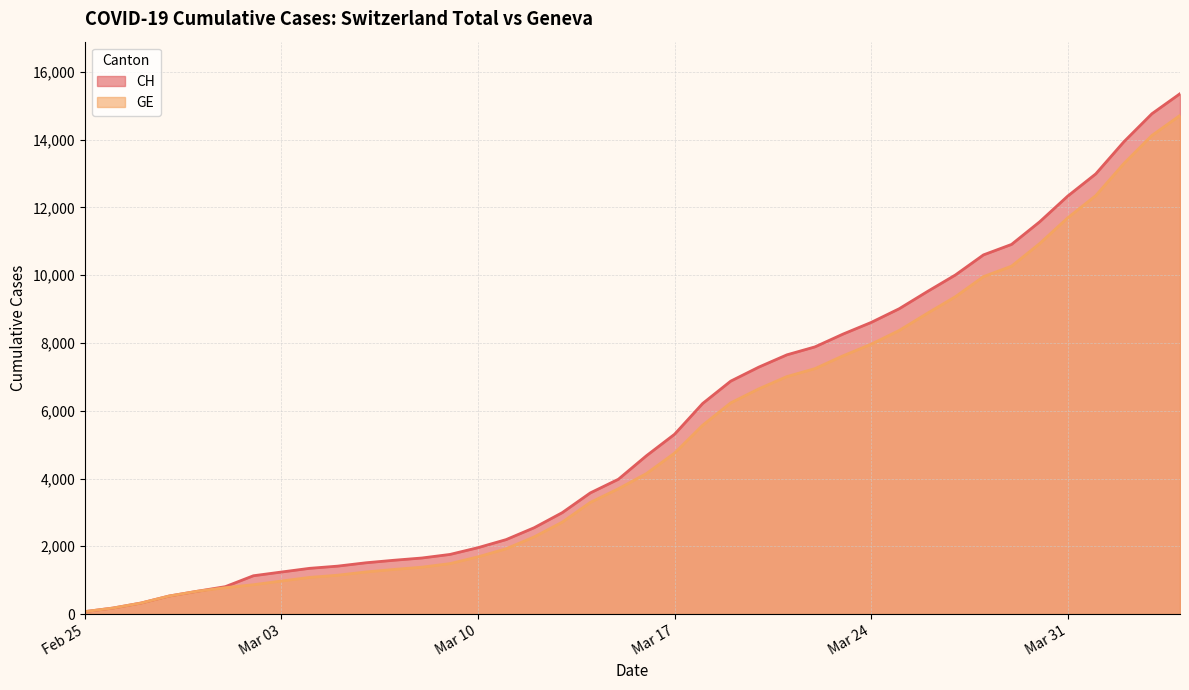

The CH series shows 5307 at Mar 17. True or false?

True